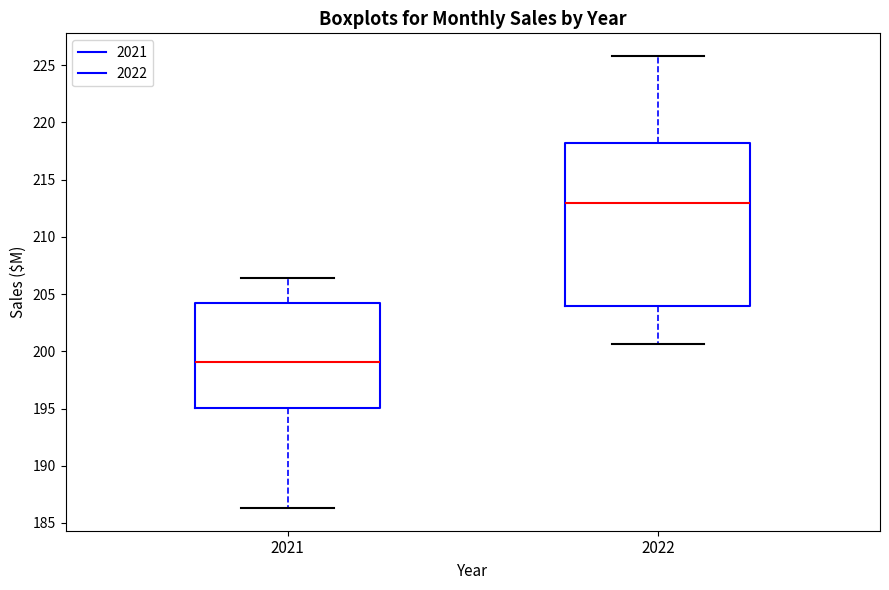

Comparing the boxes themselves (not the whiskers), which one is the tallest?

2022